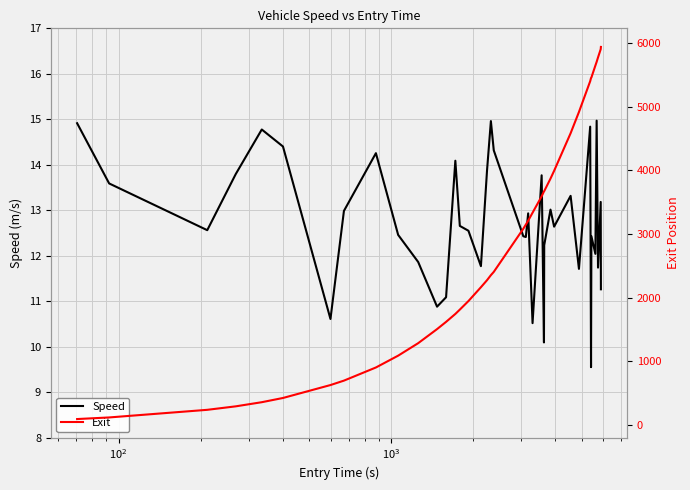

Is this an area chart (filled region under the line)?

No